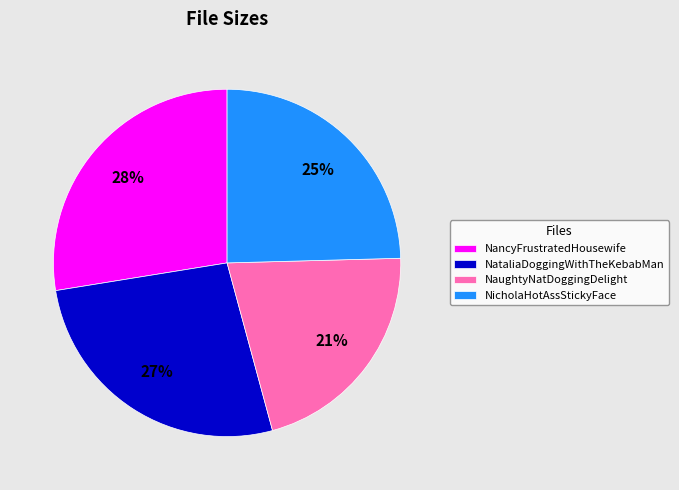

Approximately how many times larger is the value at NataliaDoggingWithTheKebabMan compared to NaughtyNatDoggingDelight?

1.3